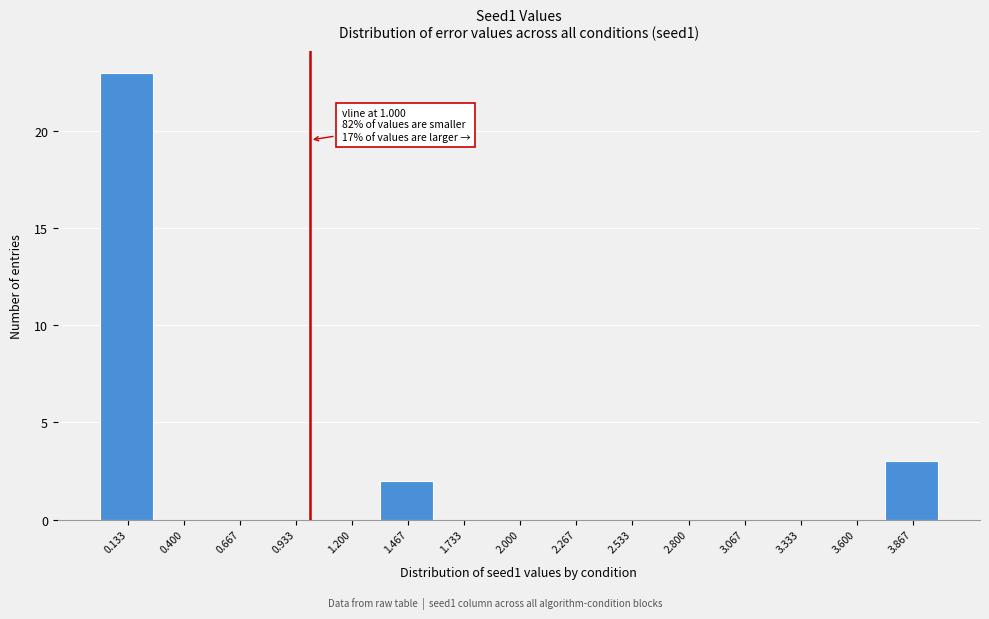

Over which range of the x-axis is the bar tallest?

0.00 to 0.25